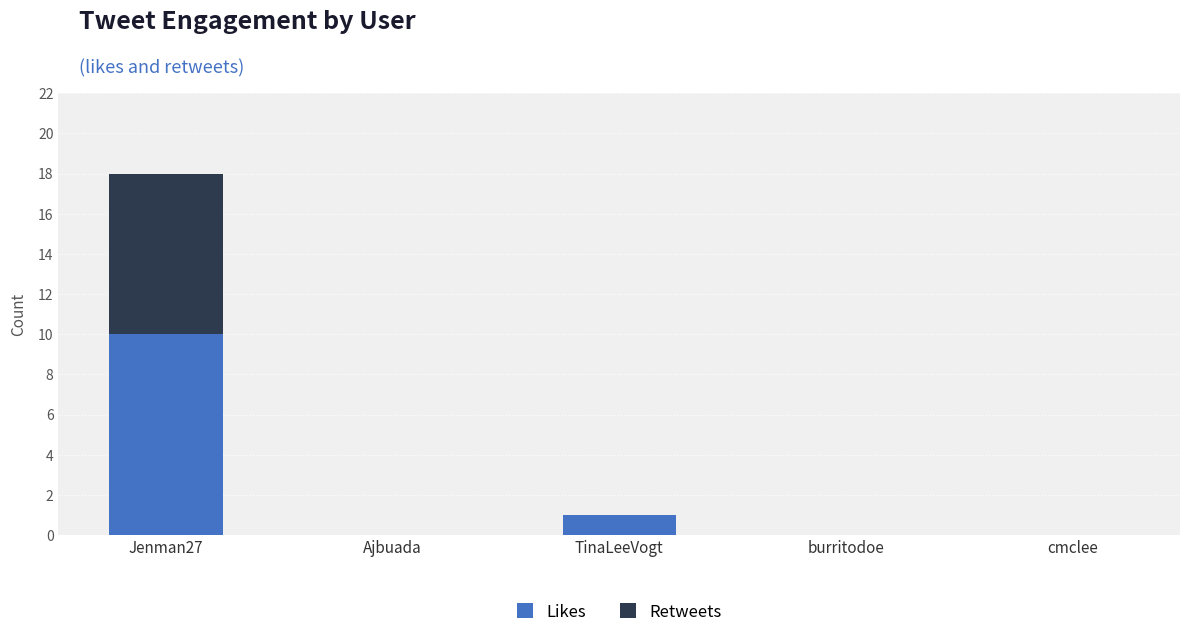

Are the bars grouped side by side (vs. stacked)?

No